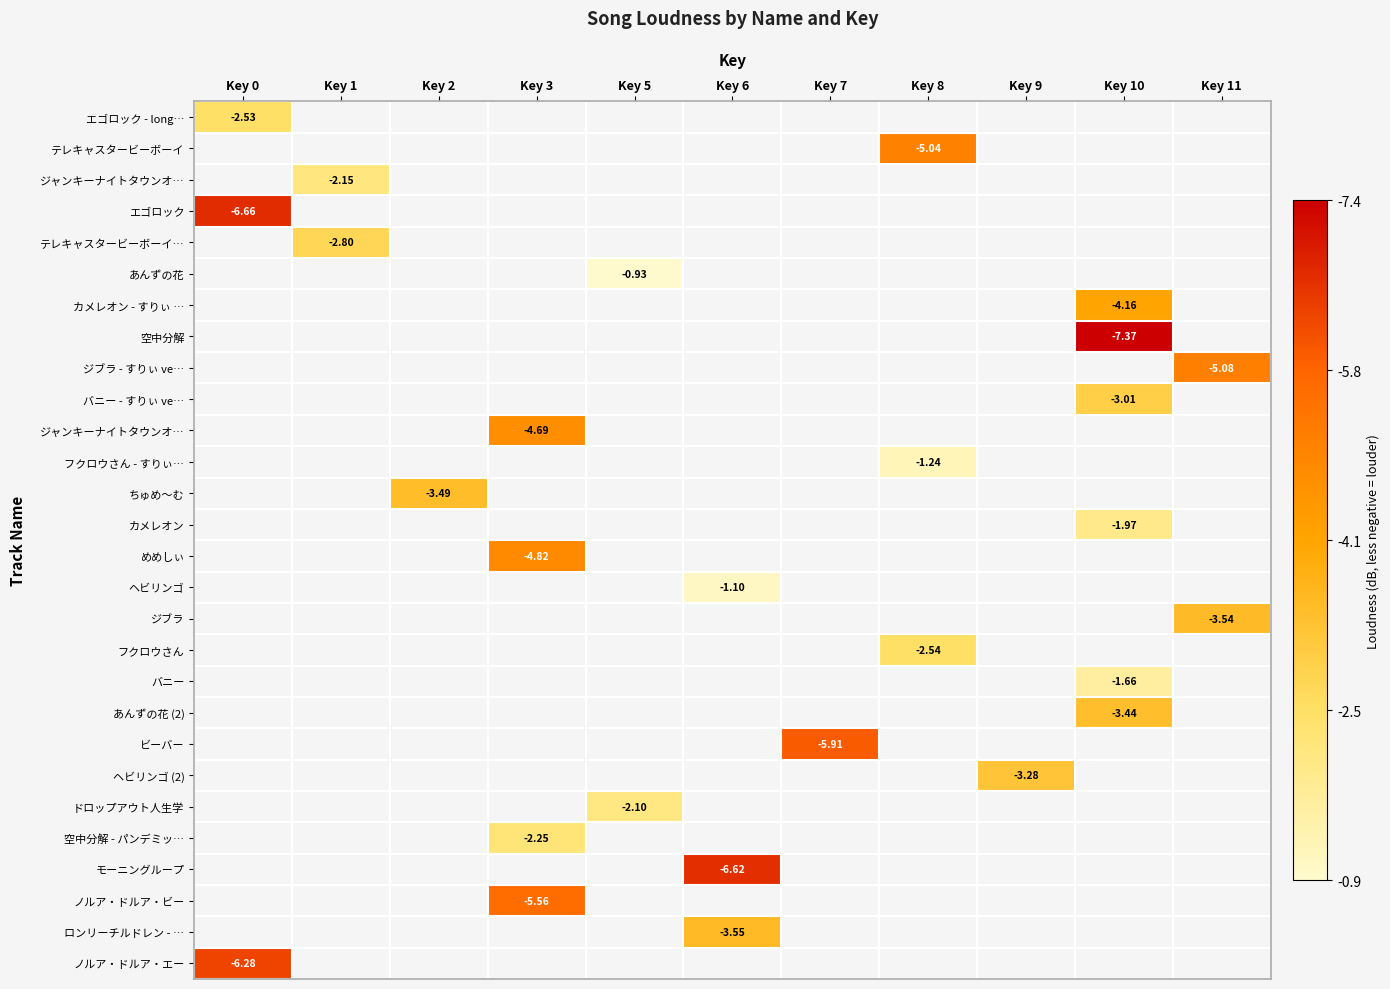

Count the number of data series in this chart.

28